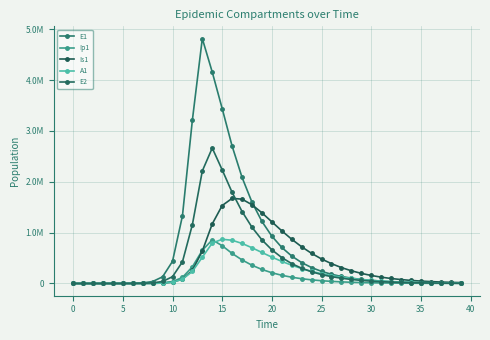

At which category is the sum across all series the highest?

14